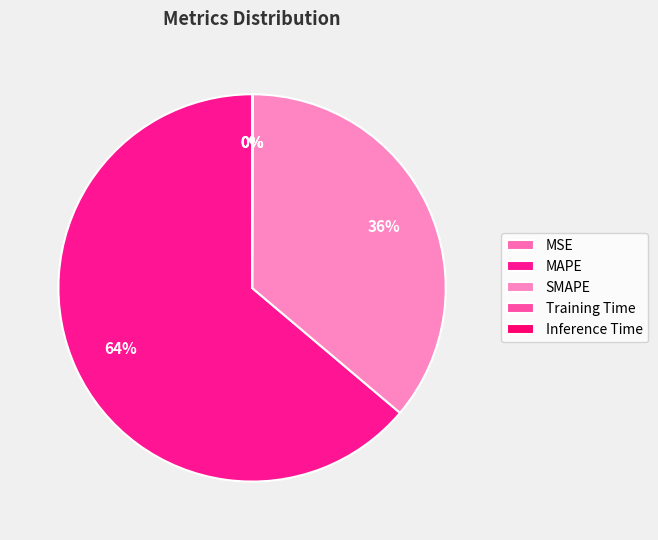

To the nearest percent, what portion does SMAPE represent?

36%